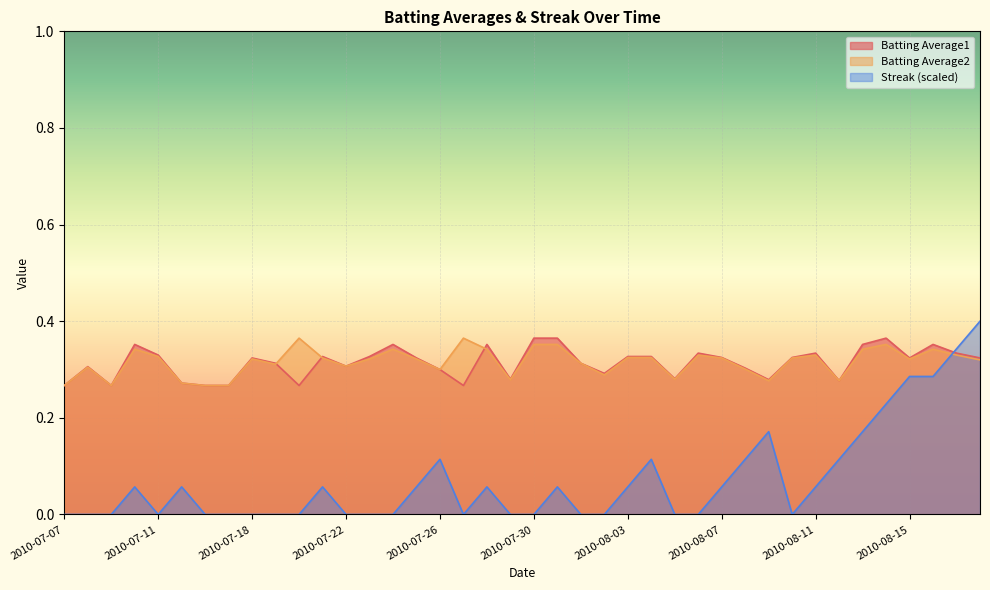

What is the maximum value shown in the chart?

0.4